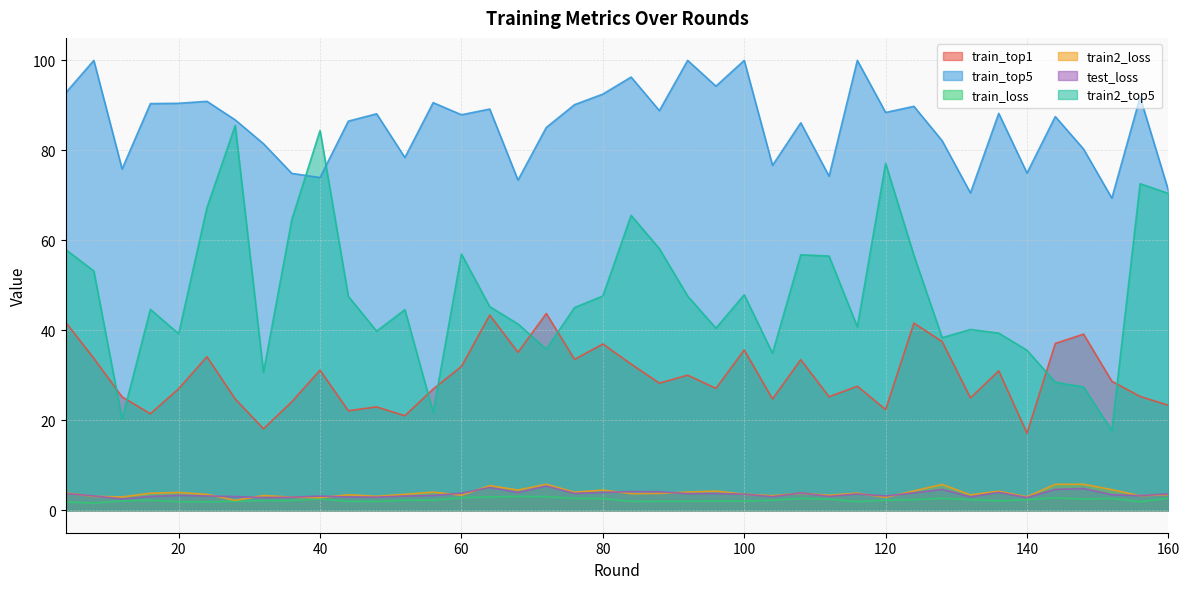

True or false: train_loss has more than 0 interior local peaks.

True